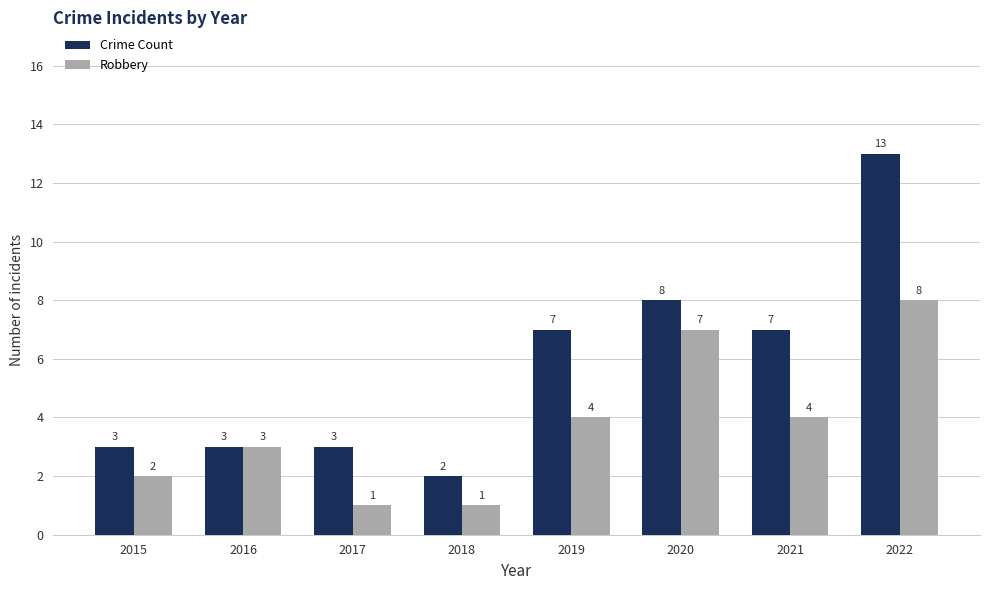

What value does the Robbery series have at 2021?

4